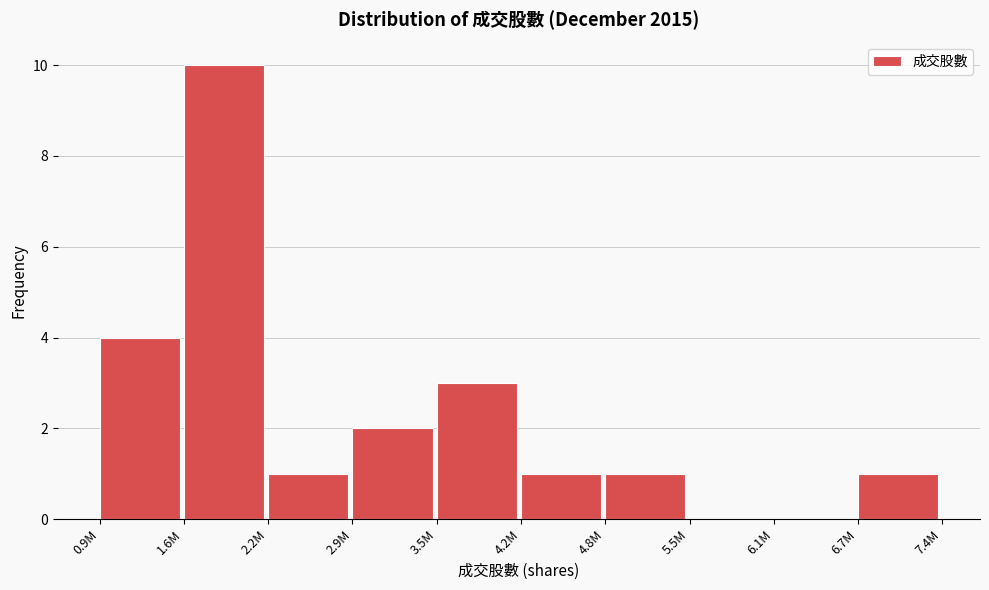

Reading left to right, extract all data points from this chart.

0.9M=4	1.6M=10	2.2M=1	2.9M=2	3.5M=3	4.2M=1	4.8M=1	5.5M=0	6.1M=0	6.7M=1